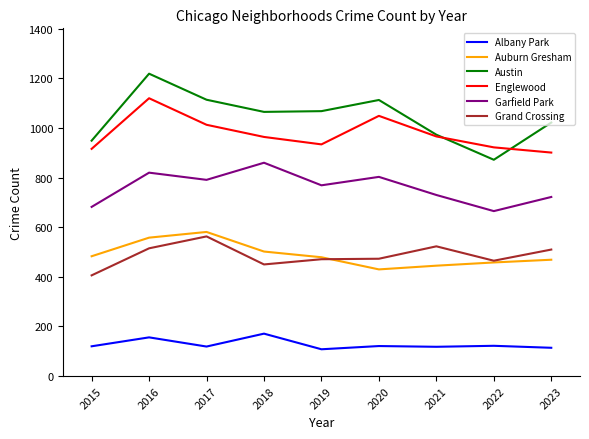

At which label is Englewood closest to 1010?

2017